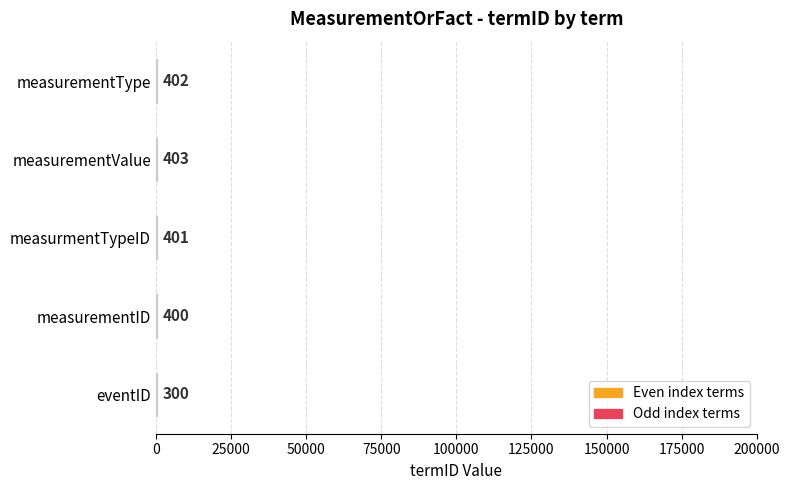

What is the sum of all values?

1906